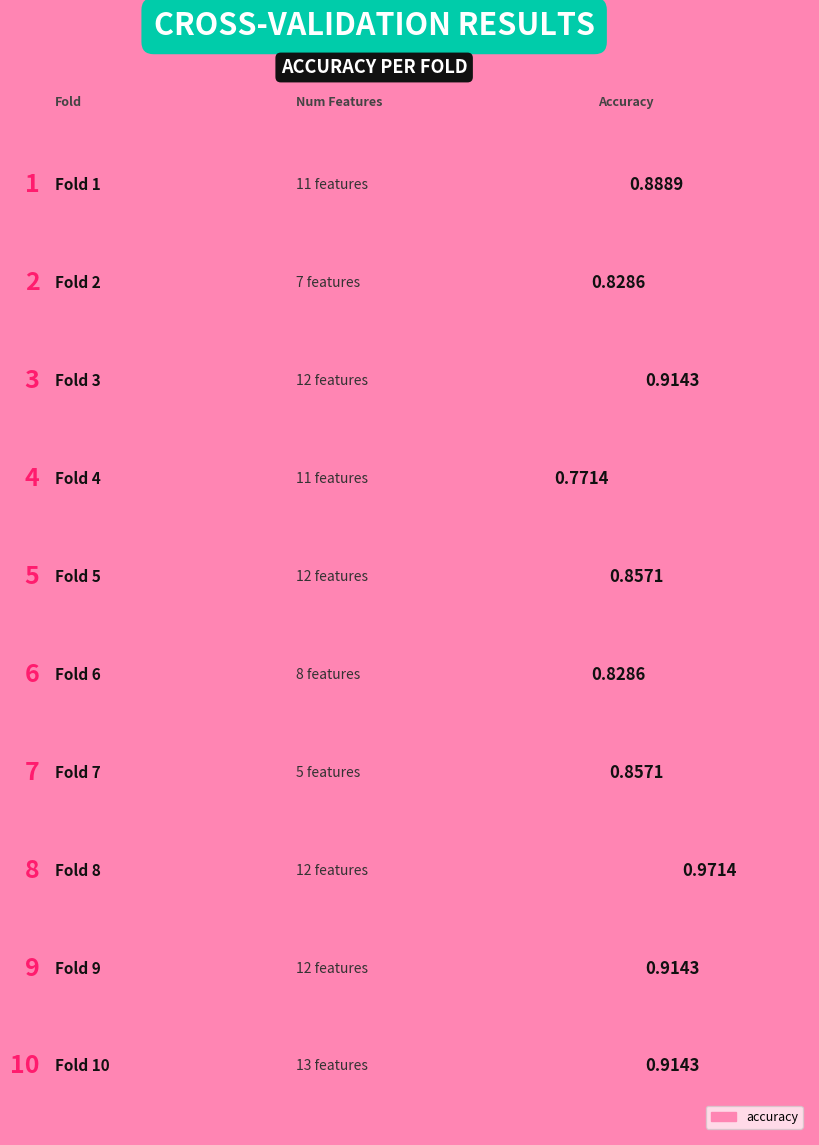

How many series are shown in this chart?

1